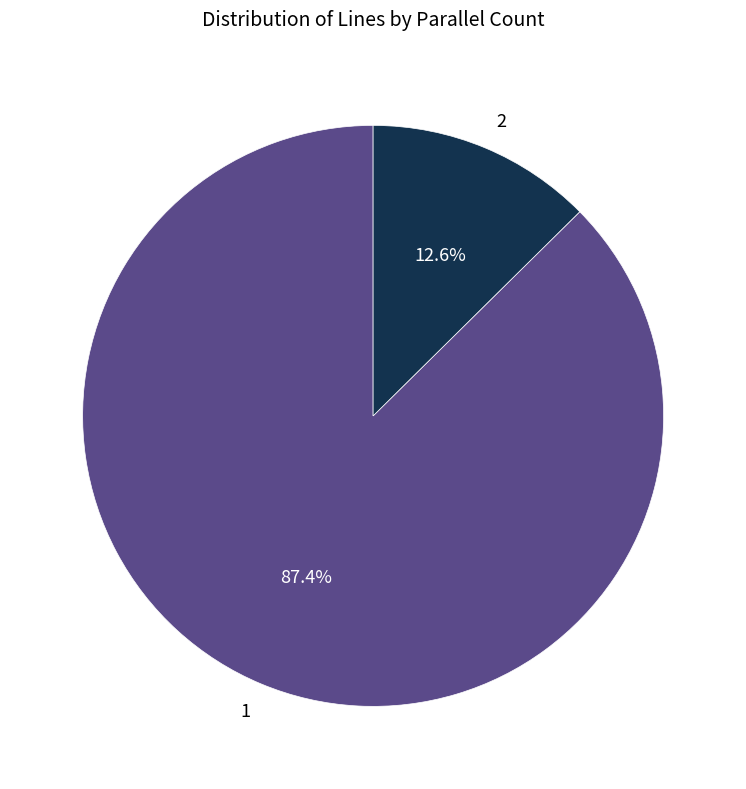

Is 2 the majority of the pie?

No